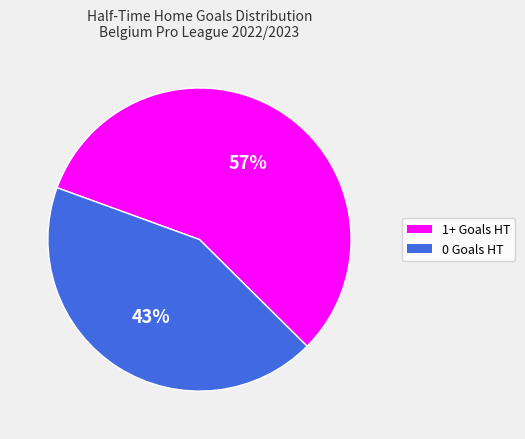

To the nearest percent, what portion does 0 Goals HT represent?

43%